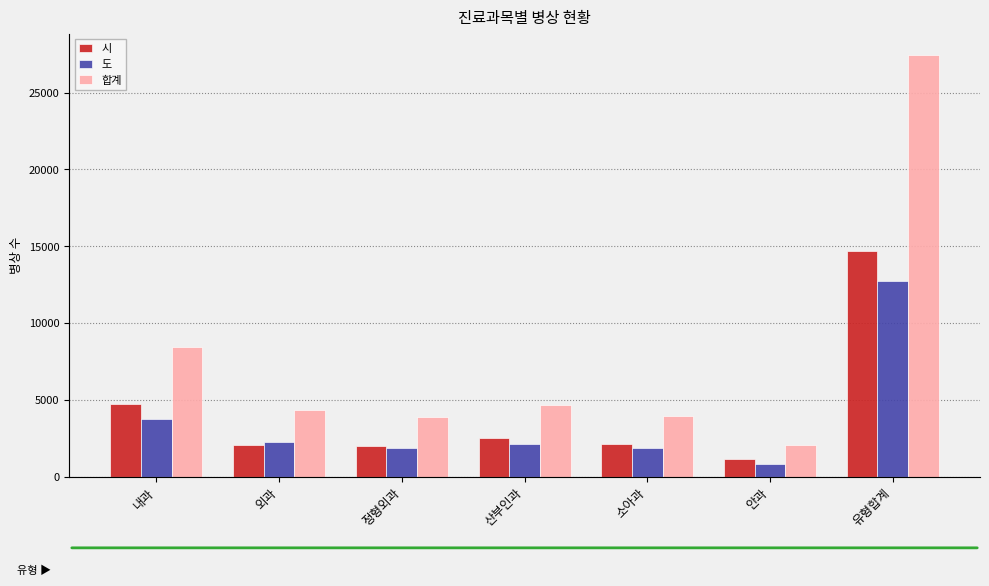

What position from the left is 외과?

2